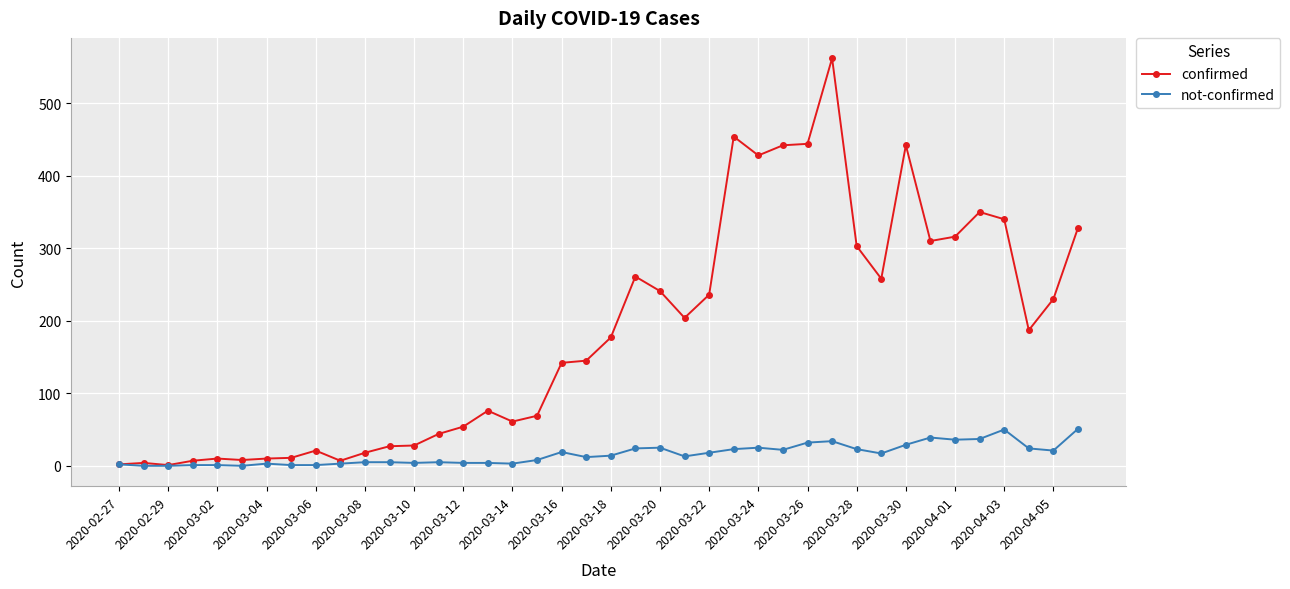

Does the chart display data point markers on the line(s)?

Yes